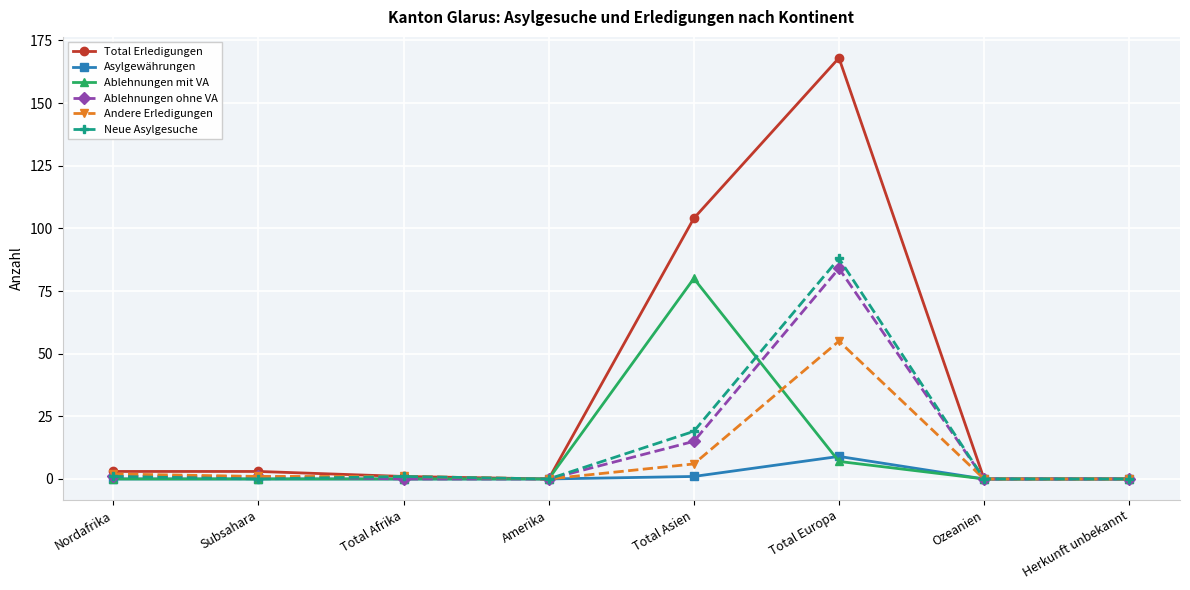

Which category has the highest value across all series?

Total Europa